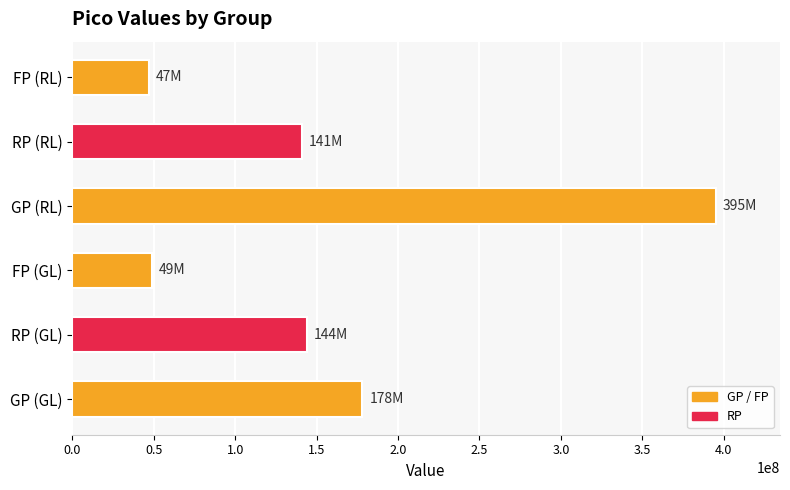

What is the difference between the second highest and minimum values?

131000000